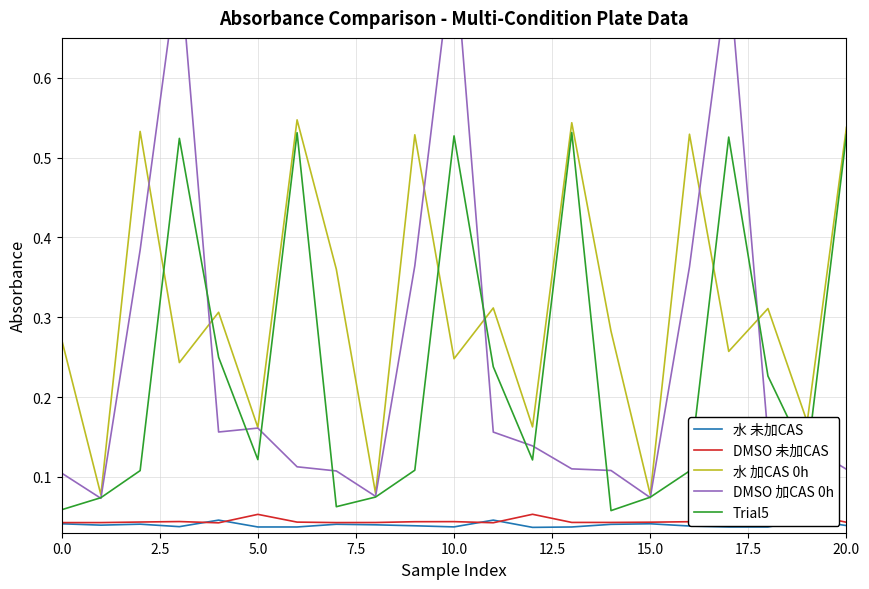

The Trial5 series shows 0.1 at 0.0. True or false?

True